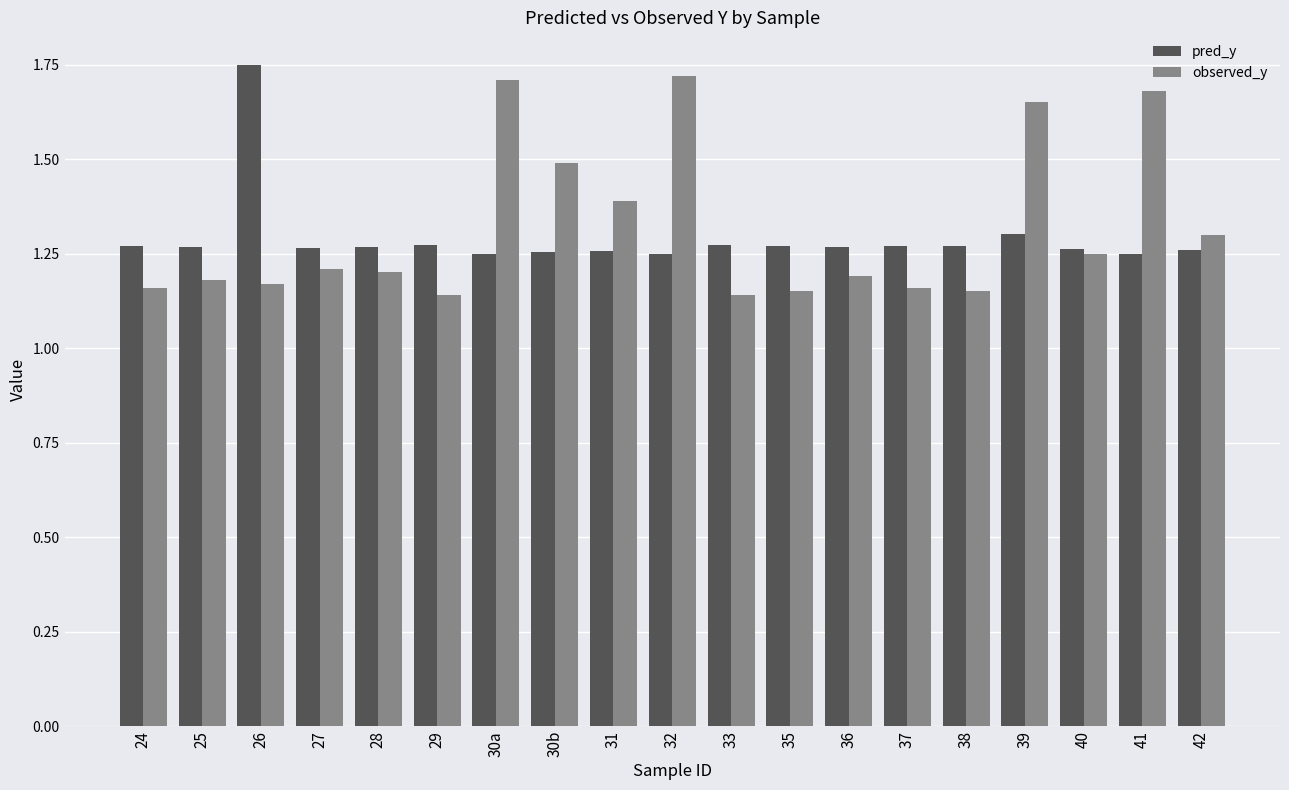

Is the value of observed_y at 37 greater than the value of pred_y at 26?

No